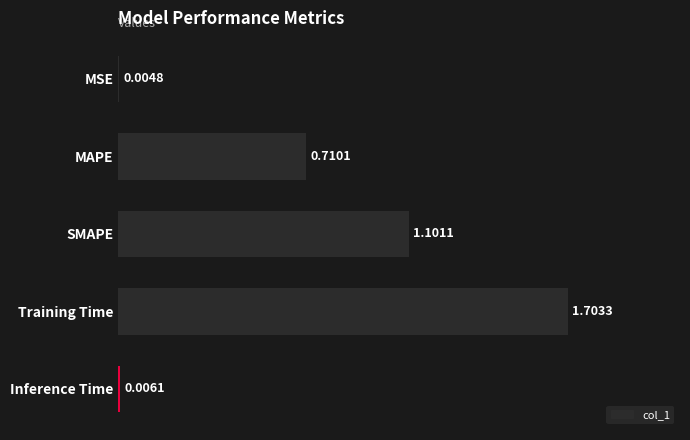

What is the sum of all values?

3.5